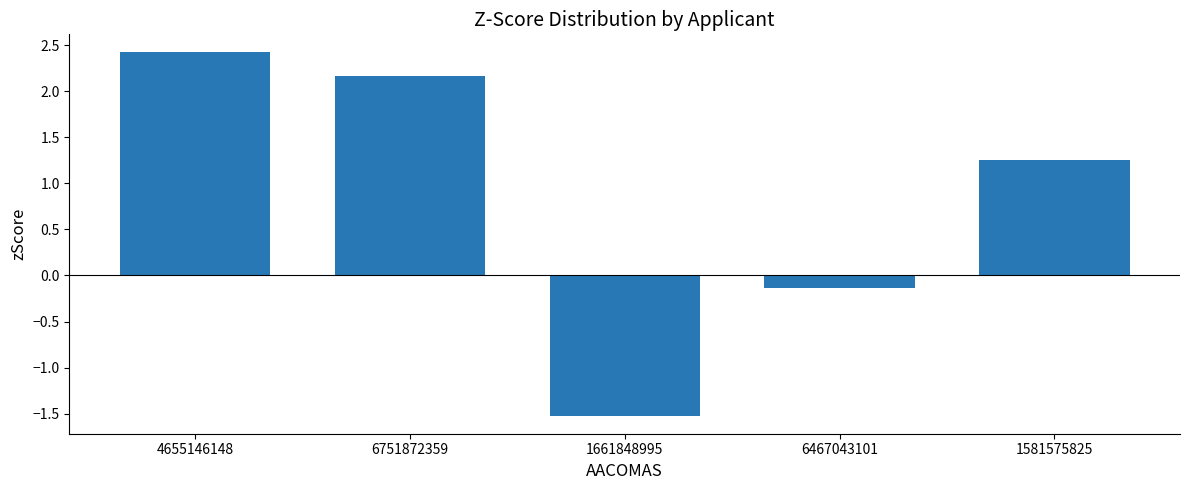

At which label is the value closest to 0?

6467043101